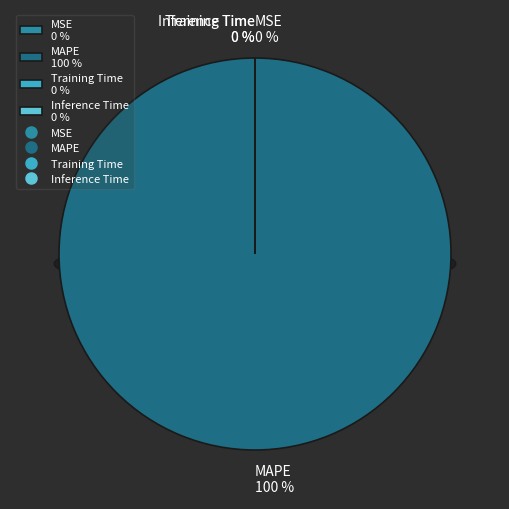

Which slice is the largest?

MAPE